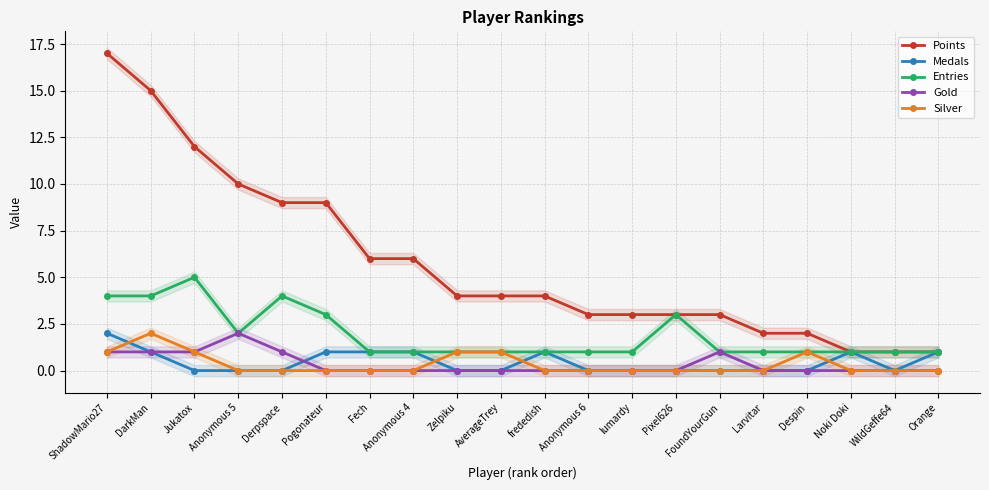

True or false: Silver has a value of -1 at Orange.

False